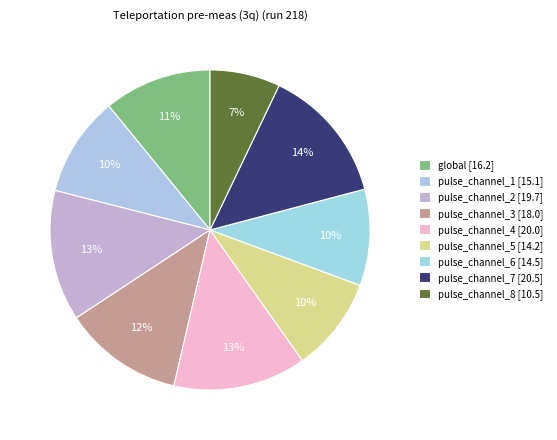

What is the largest slice in the pie chart?

pulse_channel_7